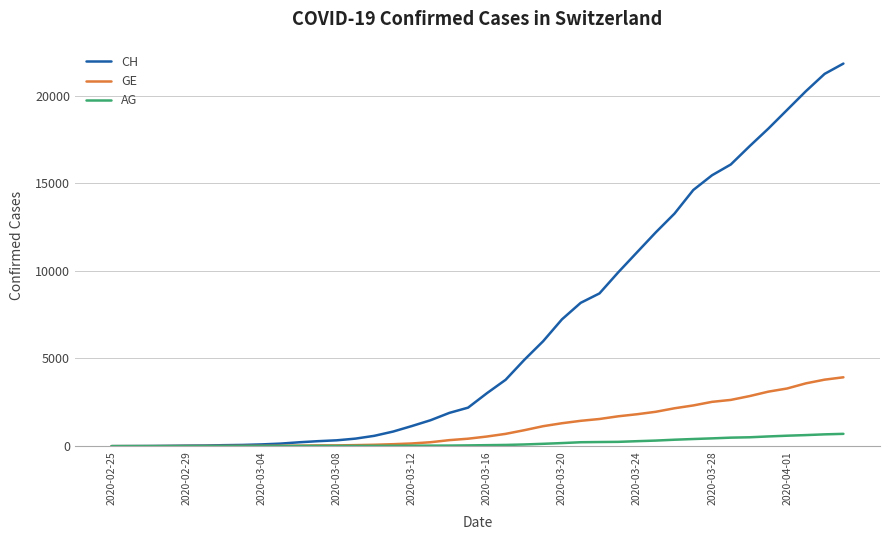

List the series in order of their peak value, lowest first.

AG, GE, CH